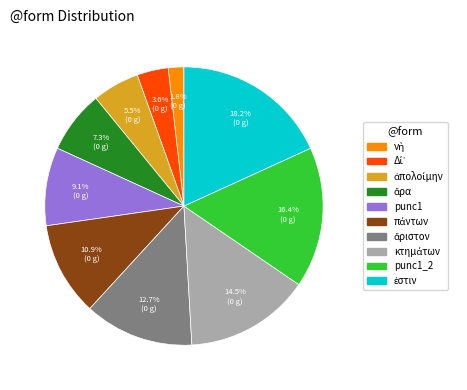

Does any single category account for the majority?

No